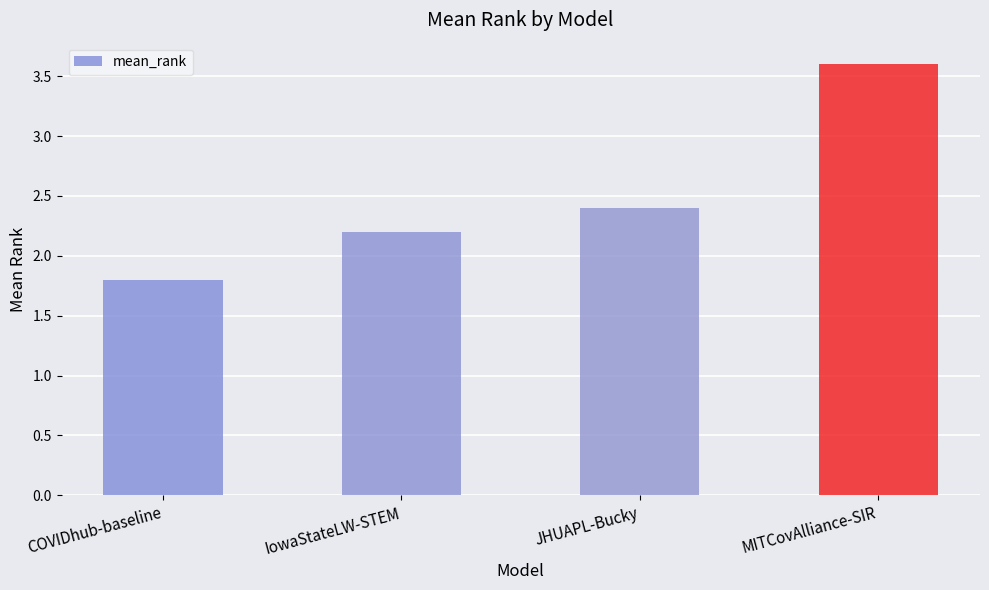

What is the change in value from COVIDhub-baseline to IowaStateLW-STEM?

+0.4